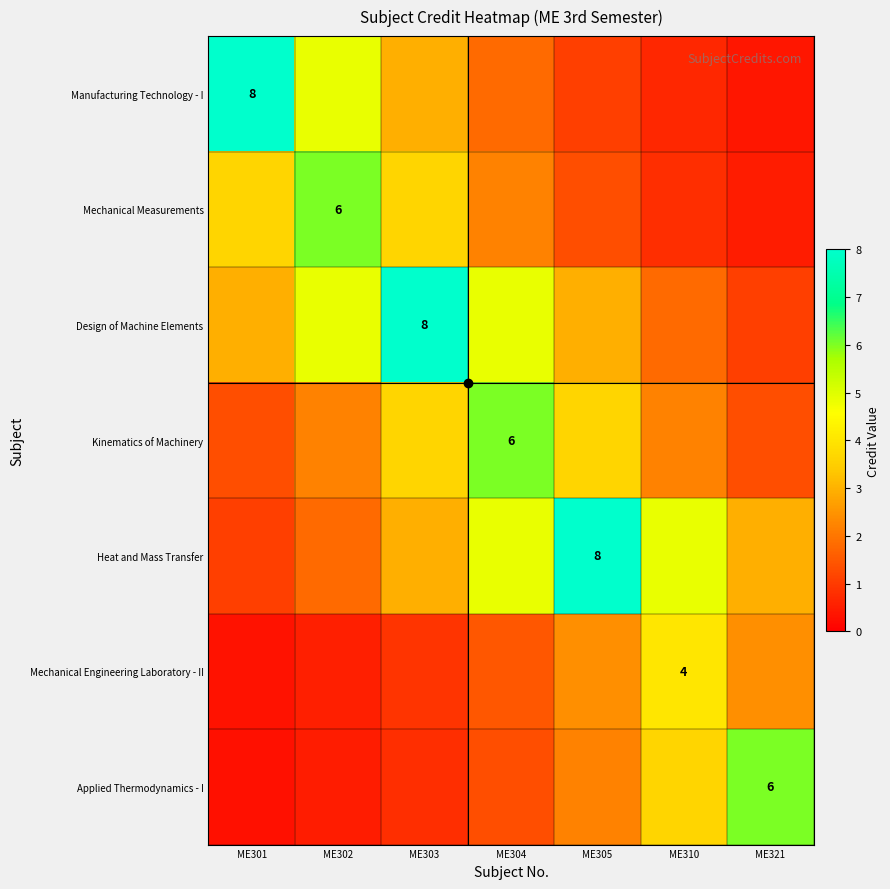

What is the spread (max minus min) of values at ME321?

5.6